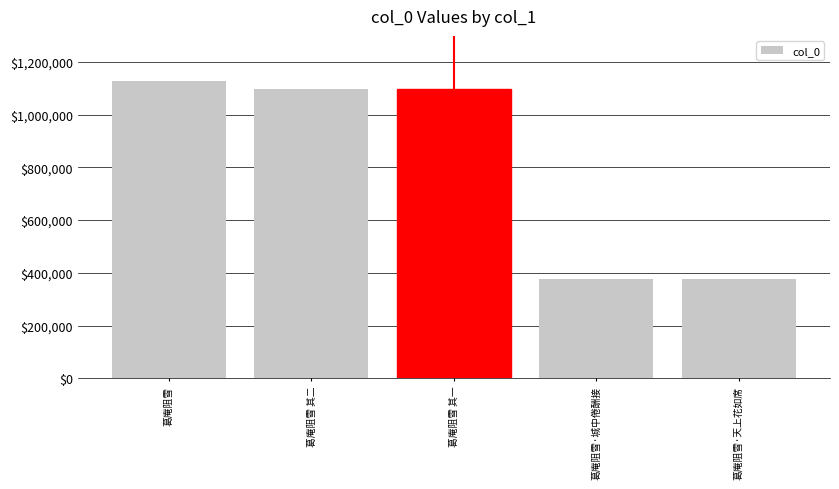

How many bars are there in total?

5